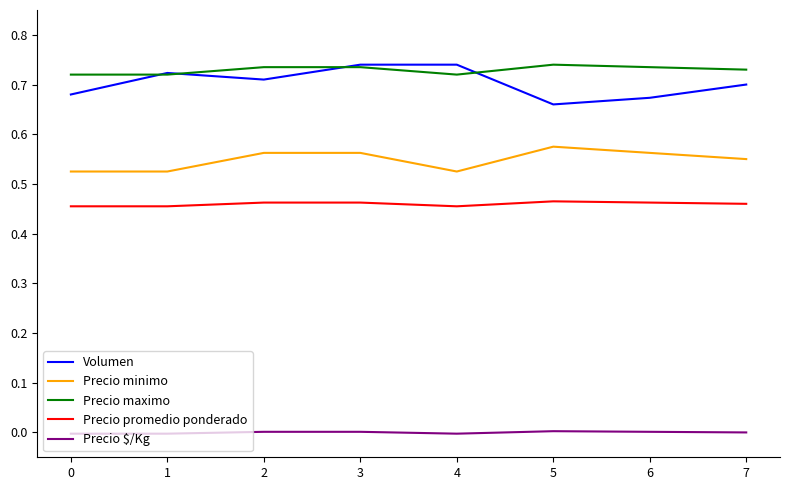

True or false: Precio $/Kg and Precio maximo cross at least once.

False